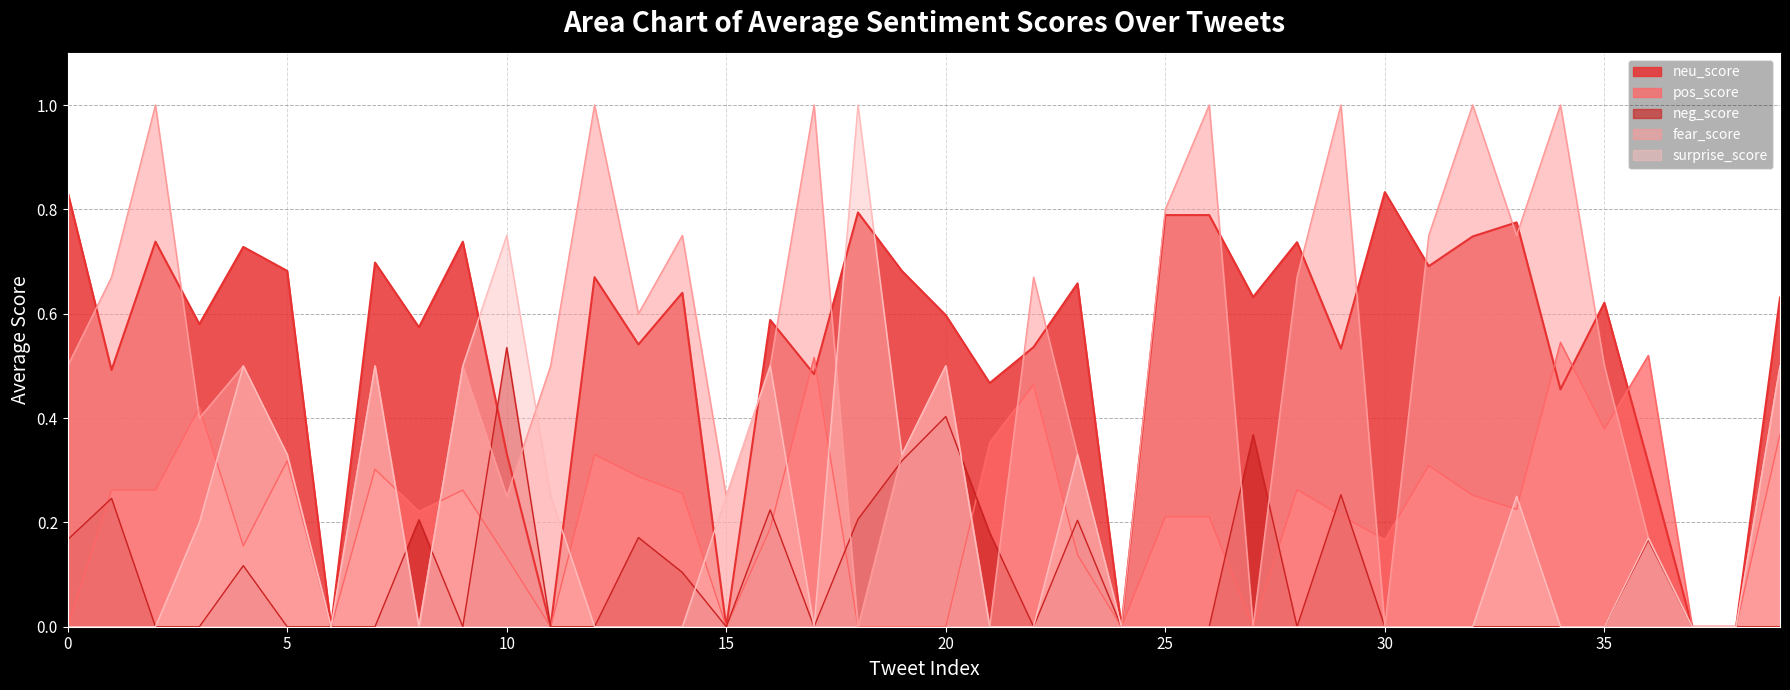

What is the total value across all series at 32?

2.0